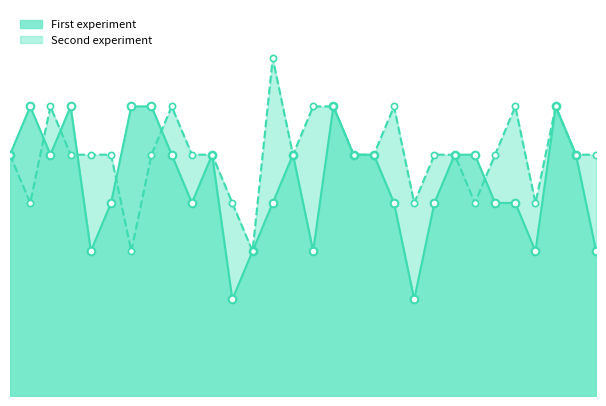

Which series contains the highest Y value?

Second experiment